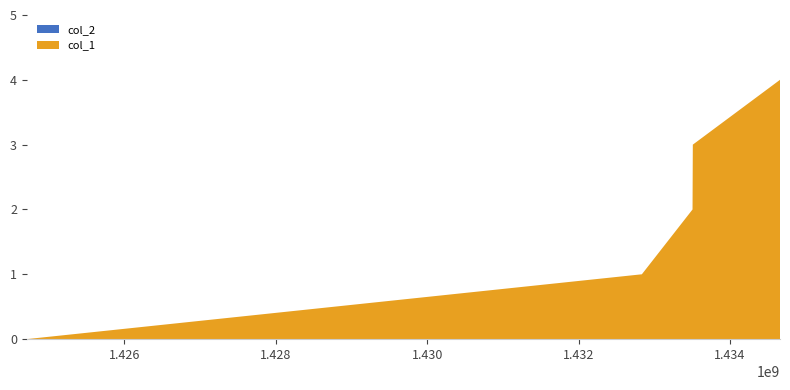

Reading right to left, what are all the values shown in this chart?

col_1: 4	3	2	1	0
col_2: 0	0	0	0	0